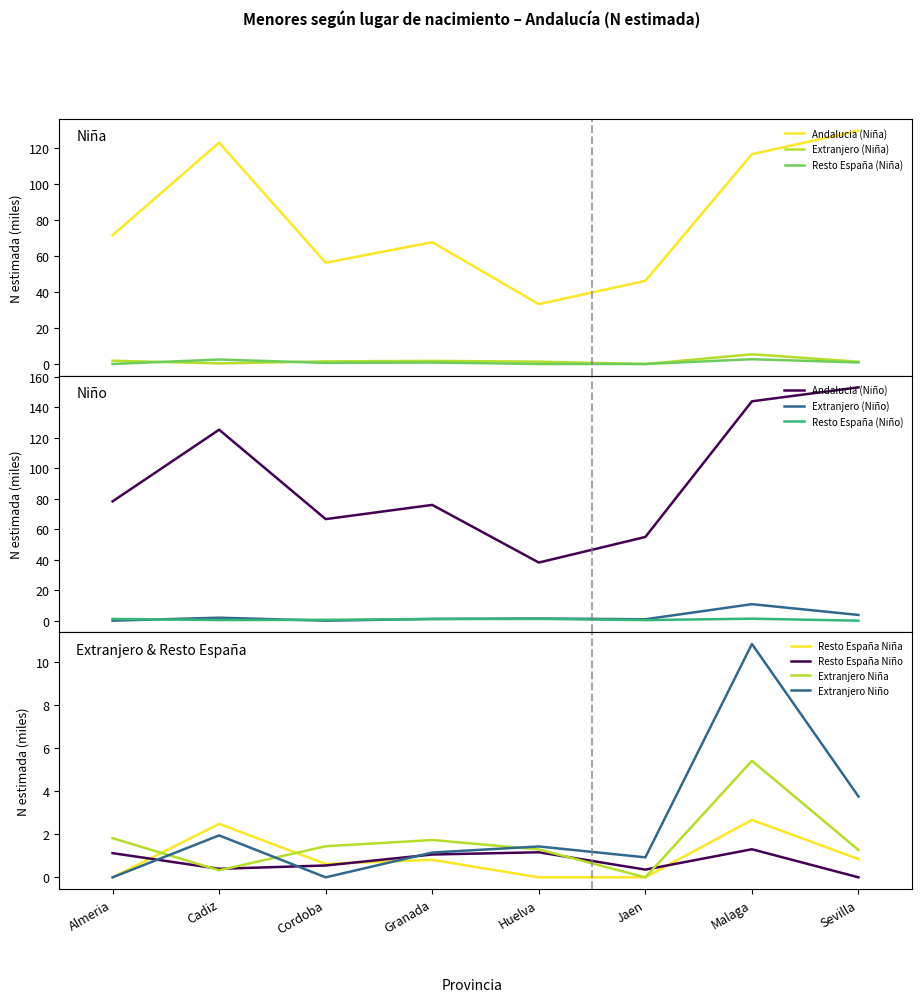

How many times do Extranjero (Niño N estimada) and Resto España (Niño N estimada) cross each other?

3